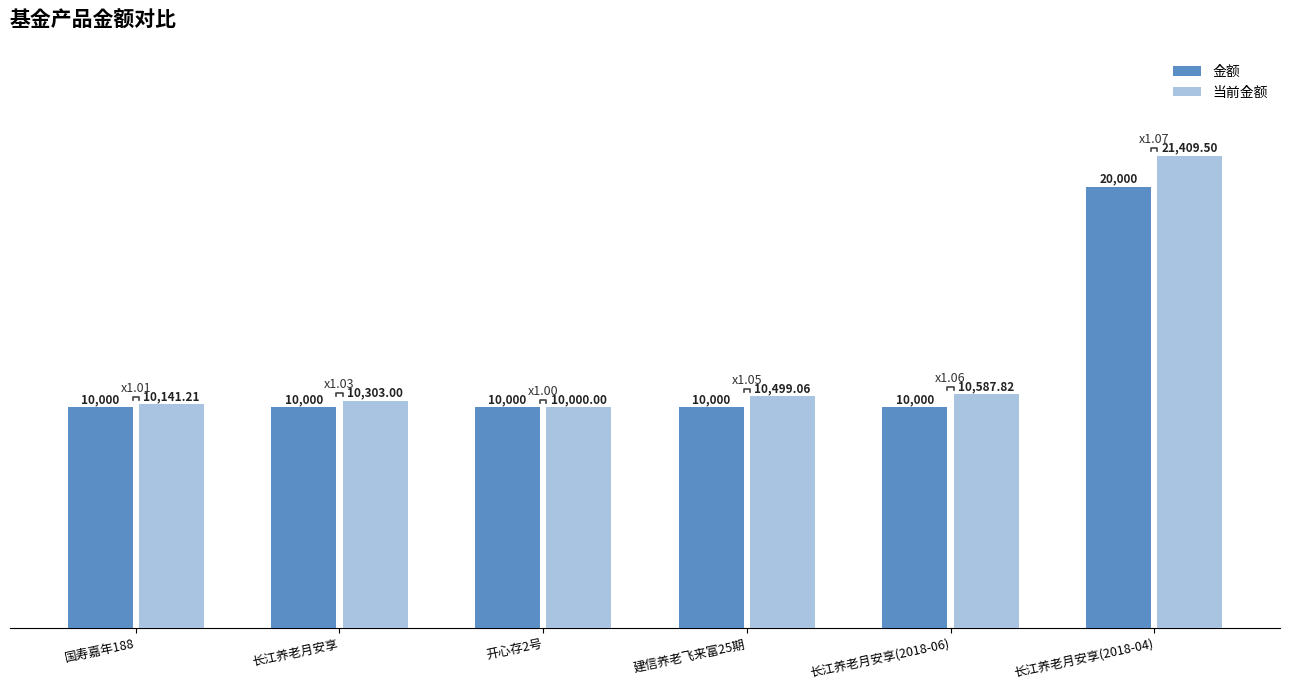

Which series has the widest spread of values?

当前金额